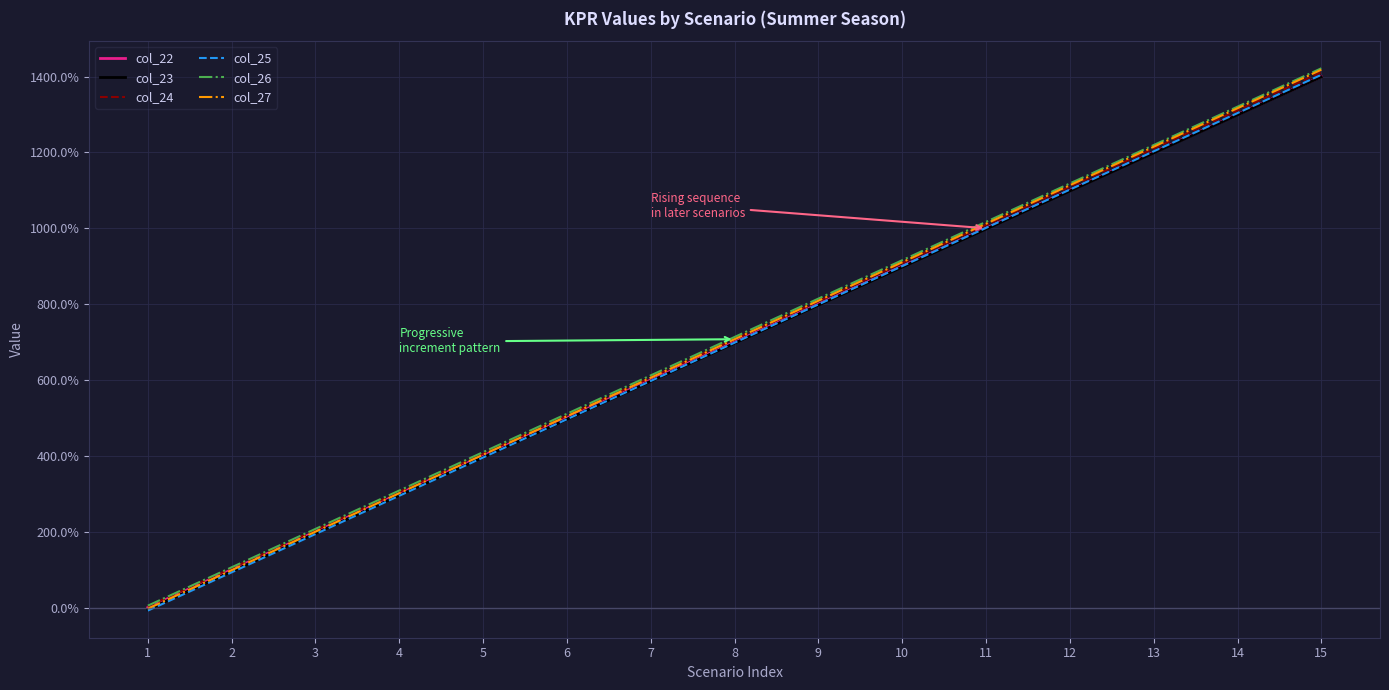

What is the difference between the maximum and minimum values in the col_24 series?

1408.4